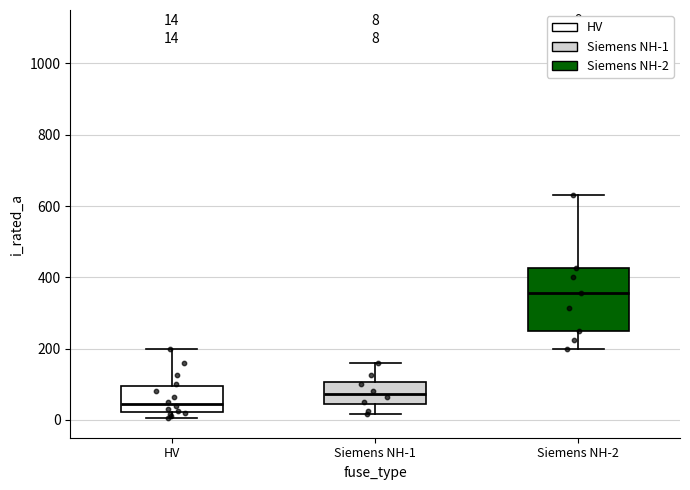

Which box's median line is the lowest?

HV